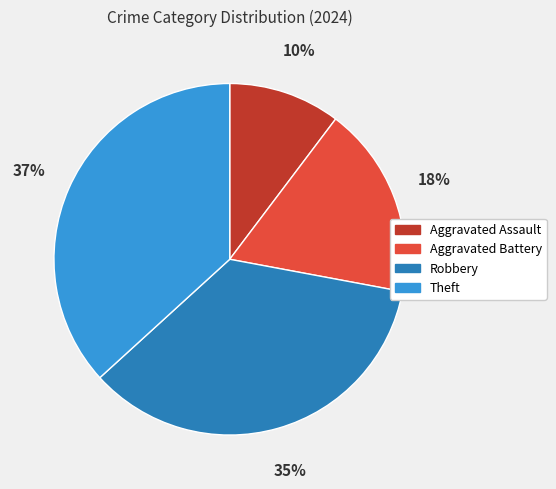

Which has a higher value, Theft or Aggravated Assault?

Theft